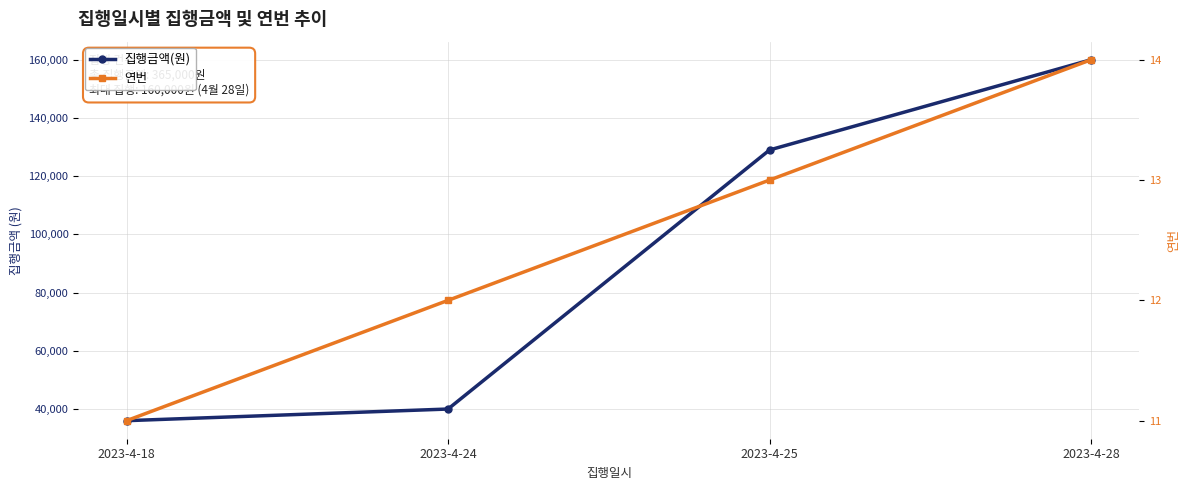

Which label corresponds to the smallest value in the chart?

2023-4-18